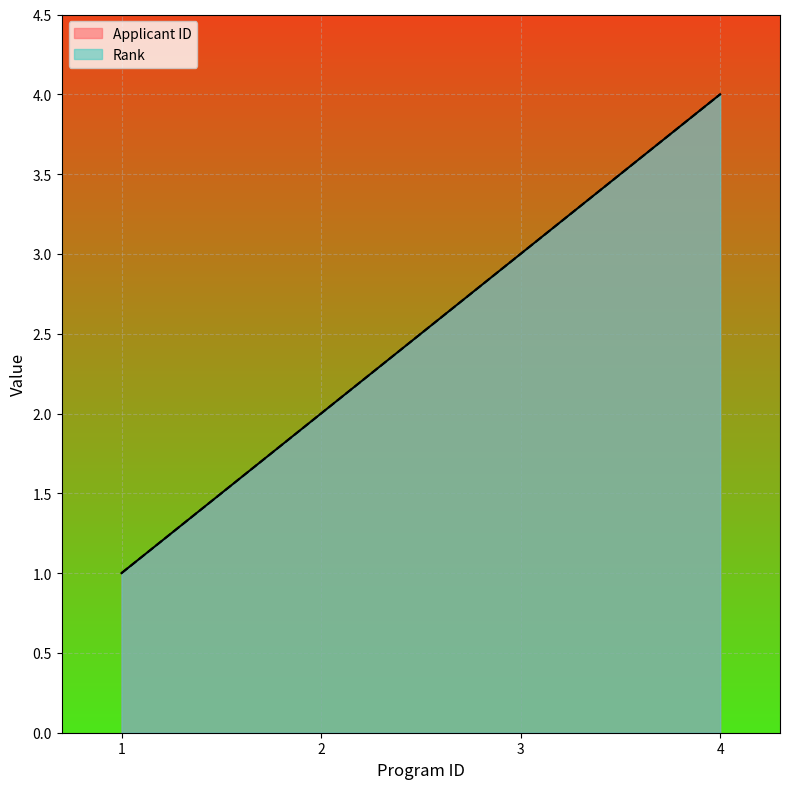

Is the value of Rank at 2 greater than the value of Applicant ID at 1?

Yes